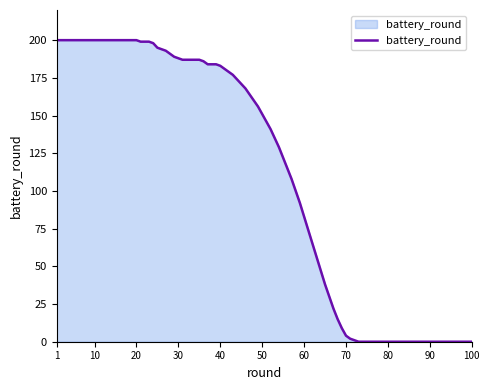

What is the difference between the maximum and minimum values?

200